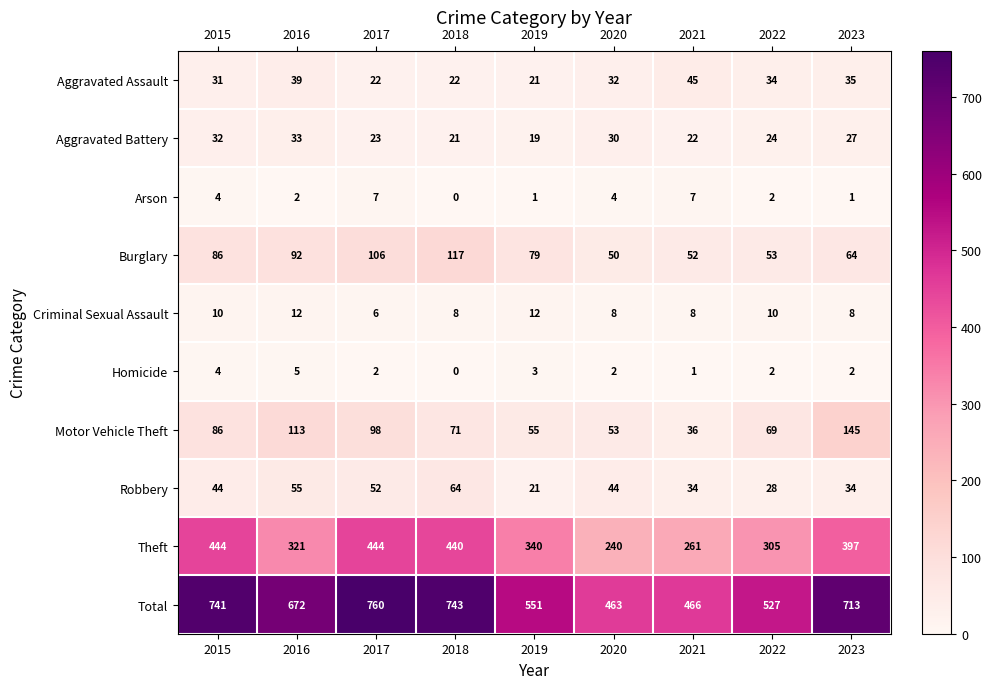

Is it true that Homicide equals 0 at 2018?

True